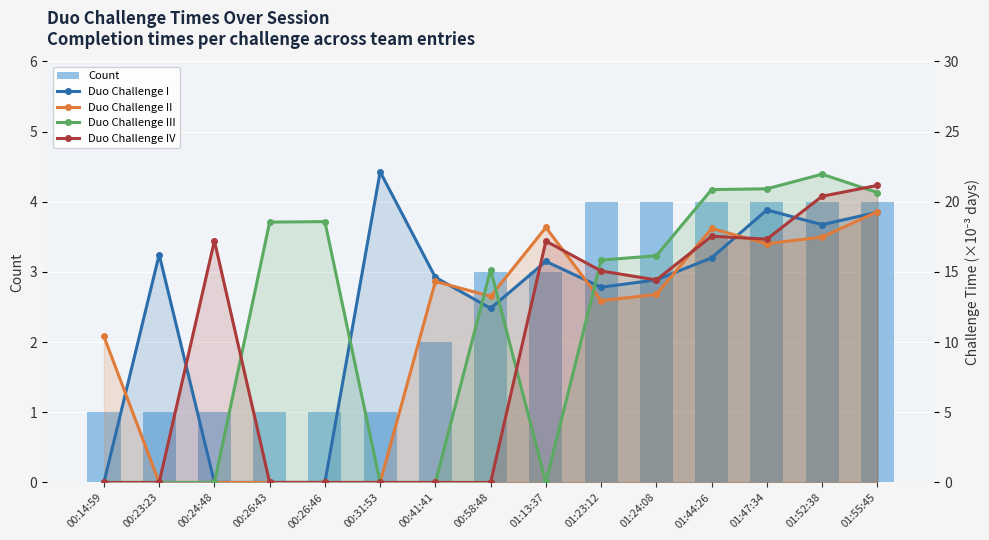

How many groups of bars are there?

15